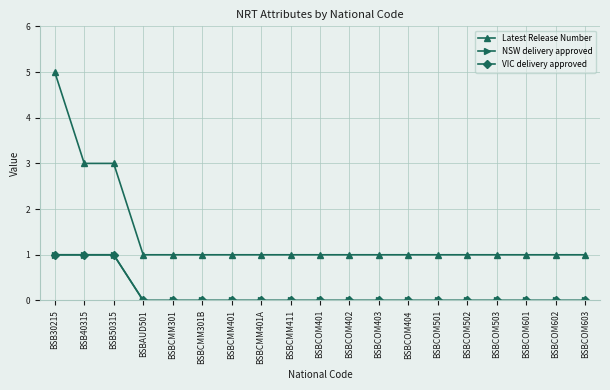

How many lines are shown in the chart?

3